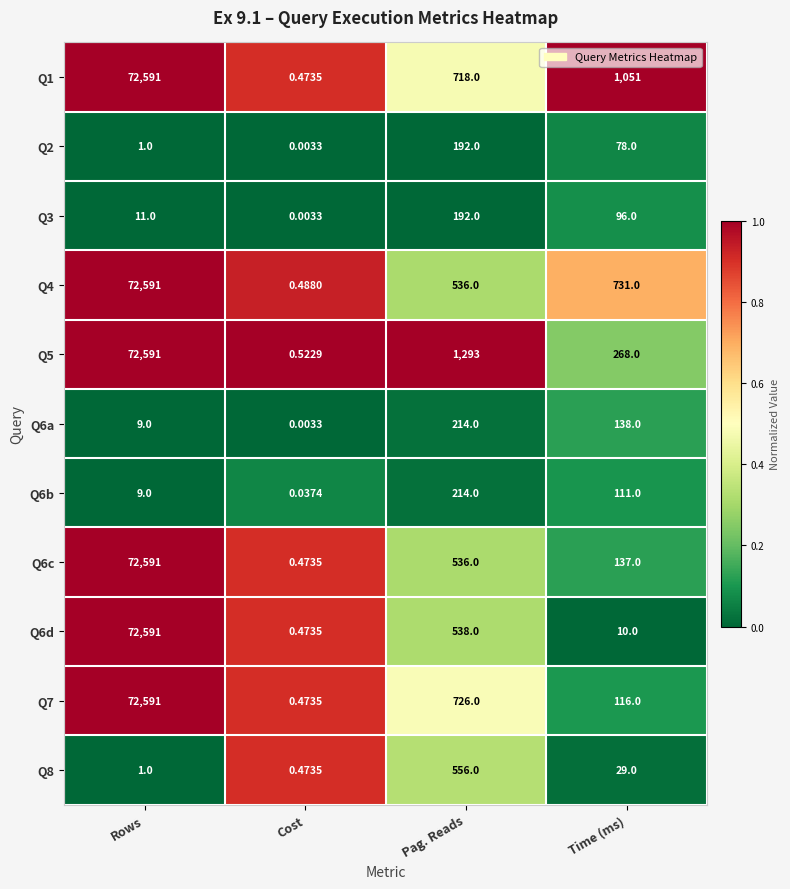

Is the value of Q3 at Time (ms) greater than the value of Q6c at Time (ms)?

No